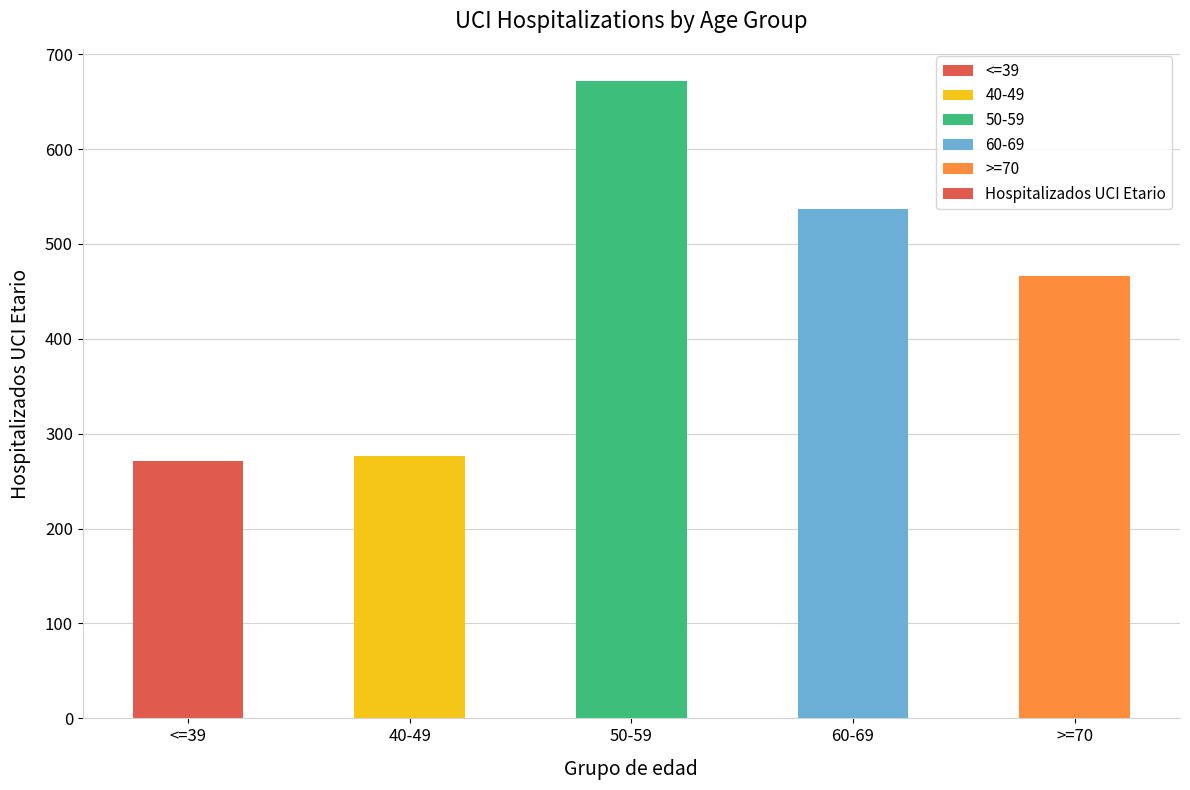

What is the maximum value shown in the chart?

672